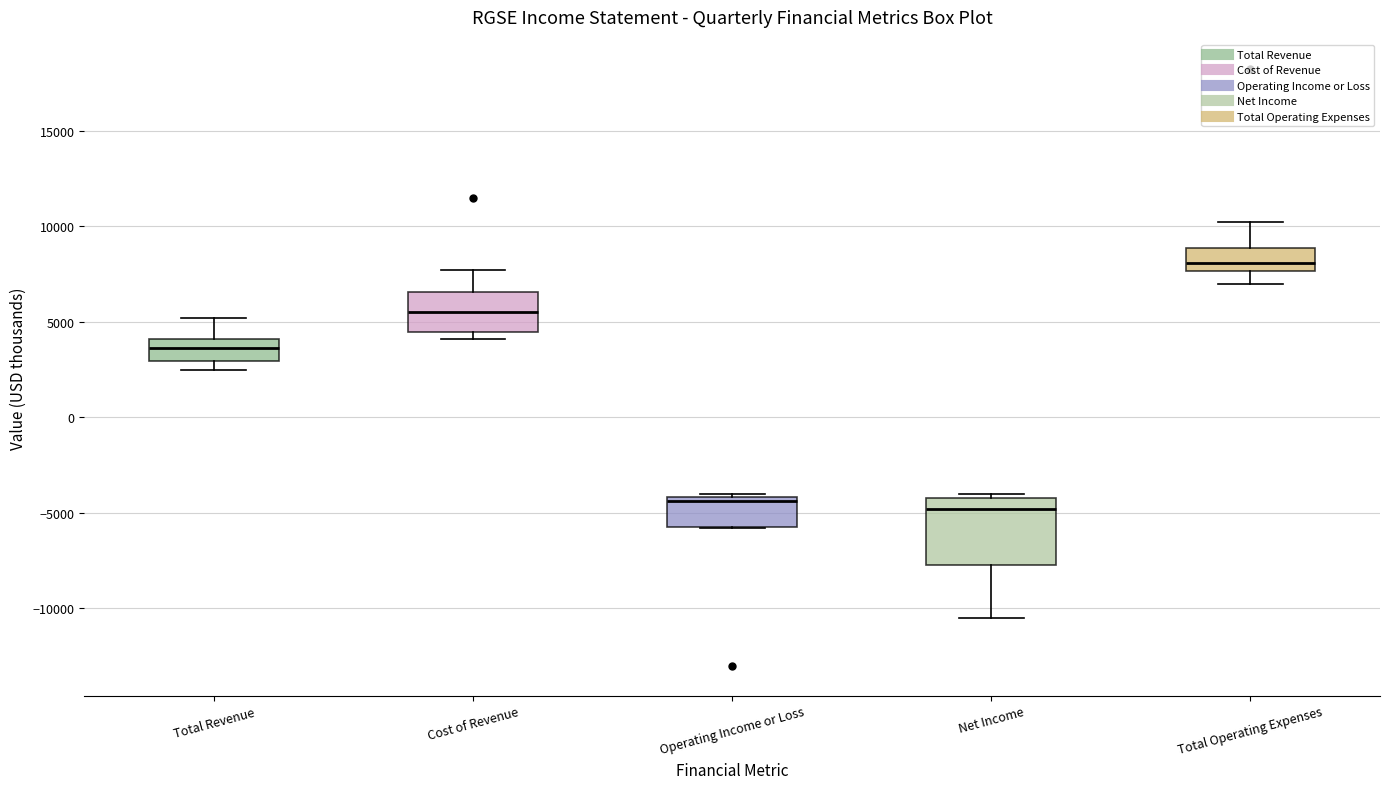

Where is the upper edge of the box for Operating Income or Loss on the y-axis? The values are not printed on the chart, so give them approximately, as read against the axis.

-4000